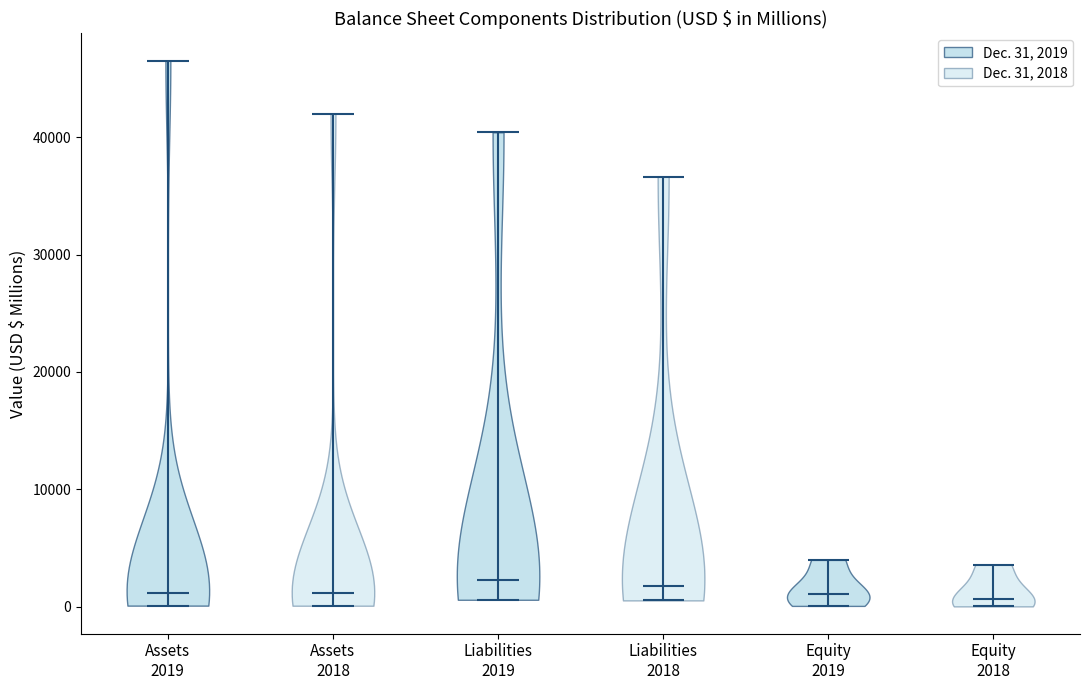

Reading left to right, read every violin against the y-axis: where its median line is, and the lowest and highest points it reaches. The values are not printed on the chart, so give them approximately, as read against the axis.

Assets 2019: median line 1000, lowest point 0, highest point 47000
Assets 2018: median line 1000, lowest point 0, highest point 42000
Liabilities 2019: median line 2000, lowest point 1000, highest point 40000
Liabilities 2018: median line 2000, lowest point 1000, highest point 37000
Equity 2019: median line 1000, lowest point 0, highest point 4000
Equity 2018: median line 1000, lowest point 0, highest point 4000